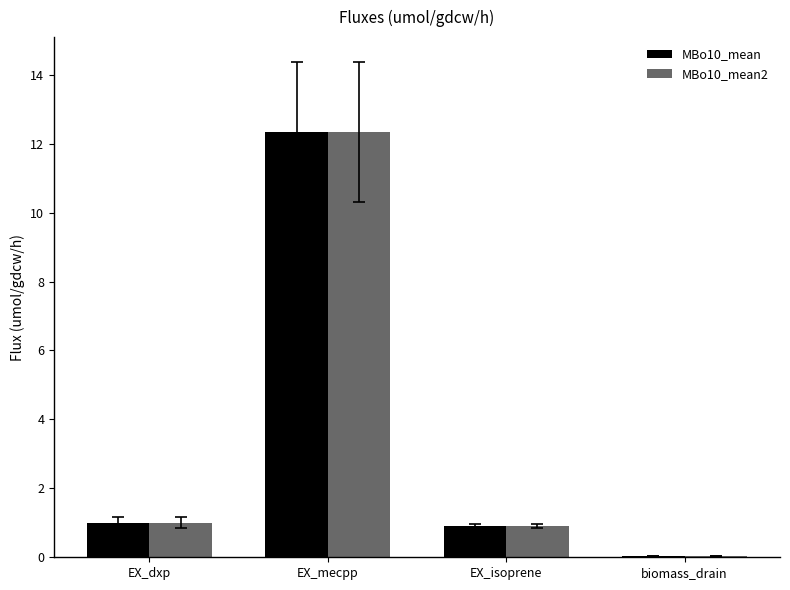

At which label does MBo10_mean first exceed 1?

EX_dxp